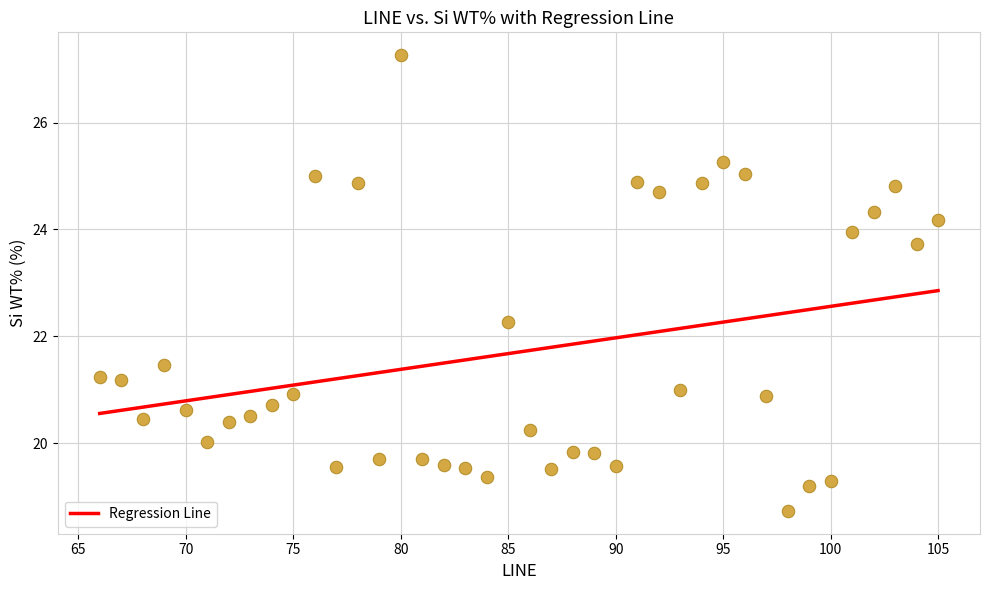

What Y value in the scatter plot is closest to 22?

22.3